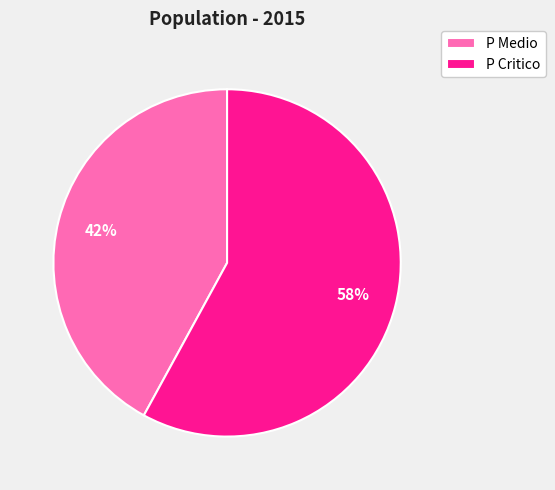

To the nearest percent, what is the difference between the largest and smallest slice percentages?

16%